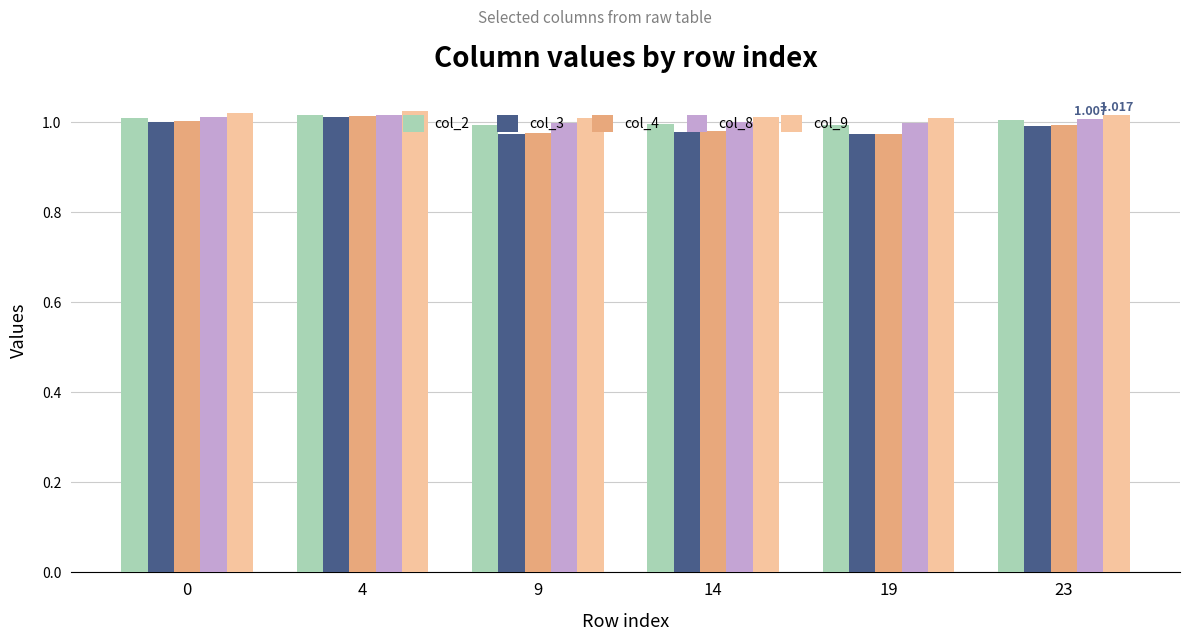

What is the value of the col_9 bar at the 6th from the left?

1.0